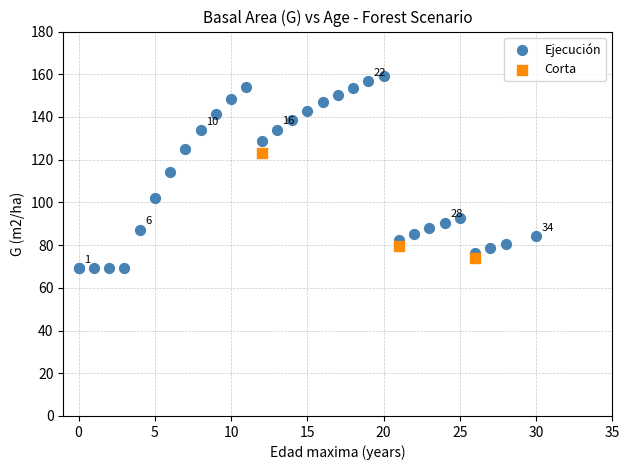

Which series contains the highest Y value?

Ejecución